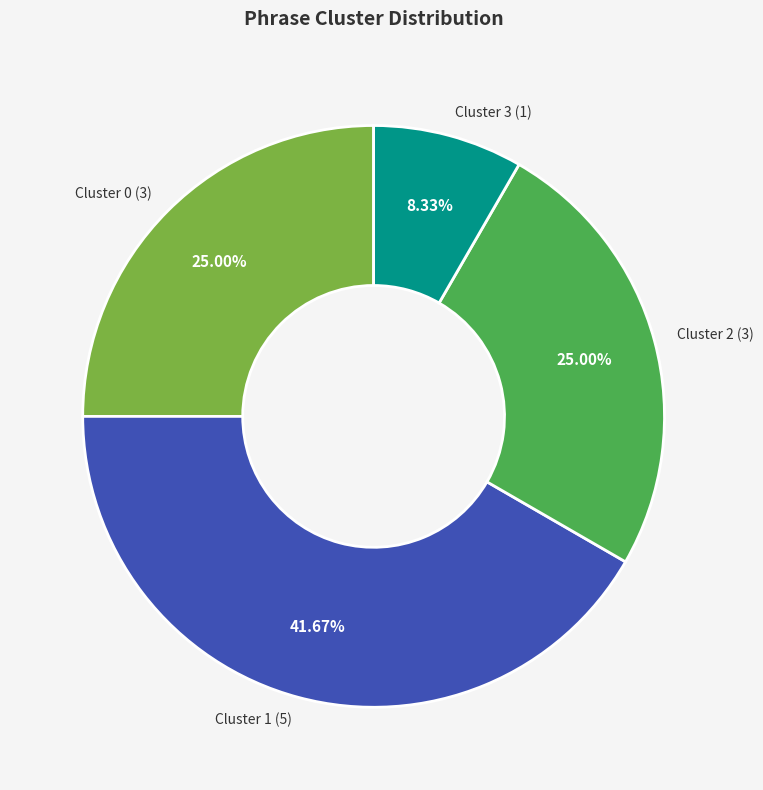

Is the sum of Cluster 1 (5) and Cluster 0 (3) greater than half?

Yes